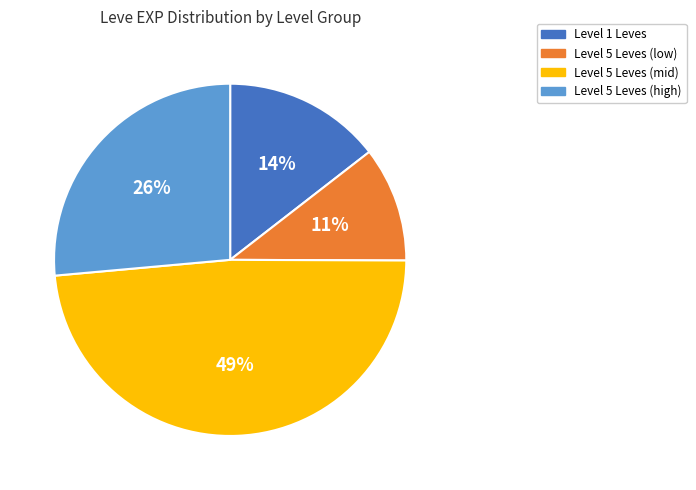

Count the number of slices in the pie.

4